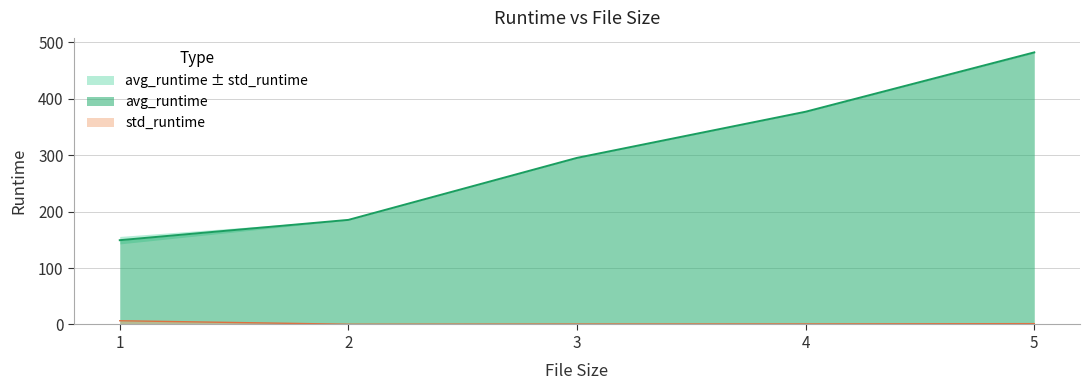

Which series has the widest spread of values?

avg_runtime